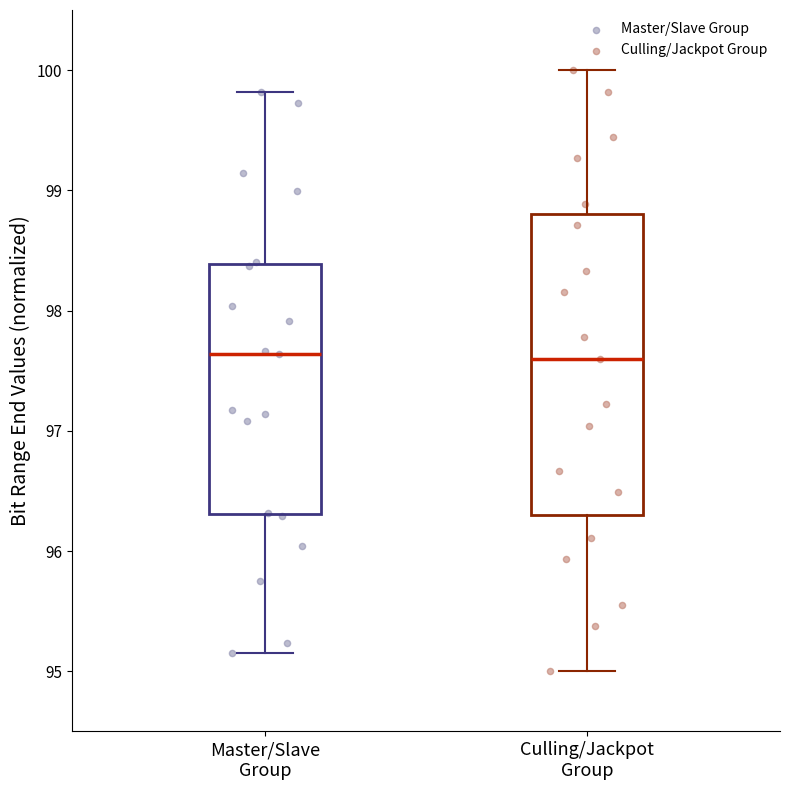

Where does the median line of the box for Culling/Jackpot Group sit on the y-axis? The values are not printed on the chart, so give them approximately, as read against the axis.

97.6